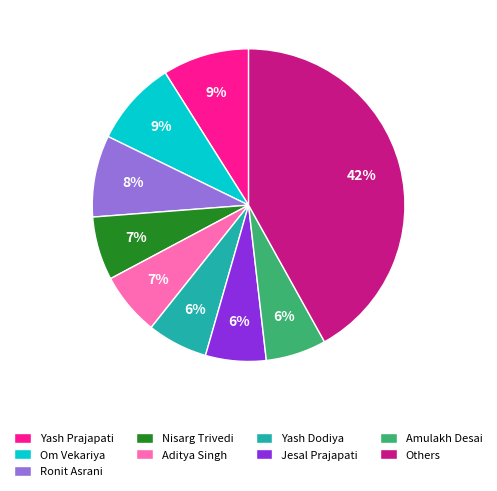

To the nearest percent, what is the difference between the largest and smallest slice percentages?

36%